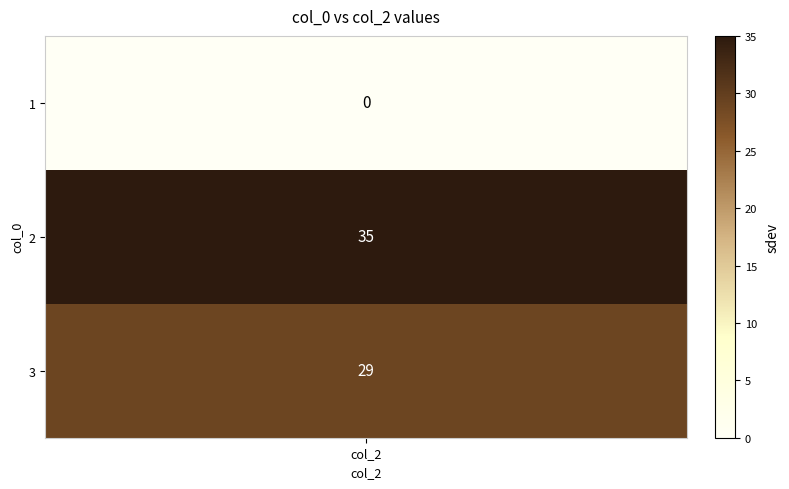

Which series has the largest range (max minus min)?

1